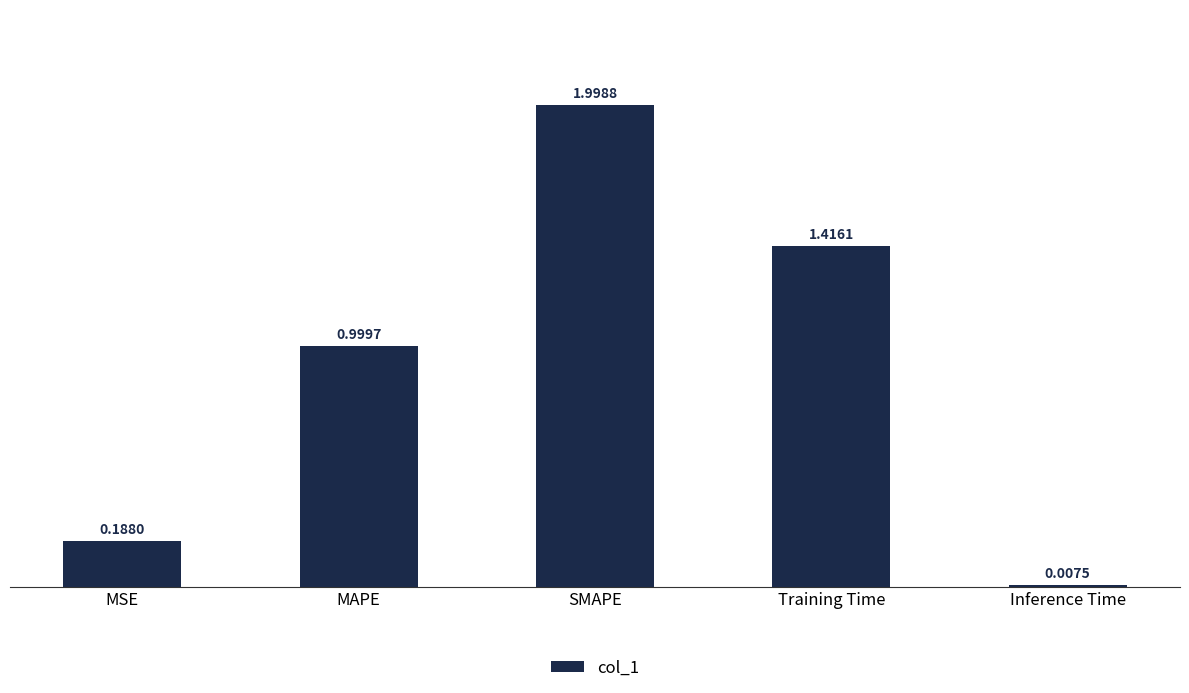

What is the change in value from MAPE to Inference Time?

-1.0